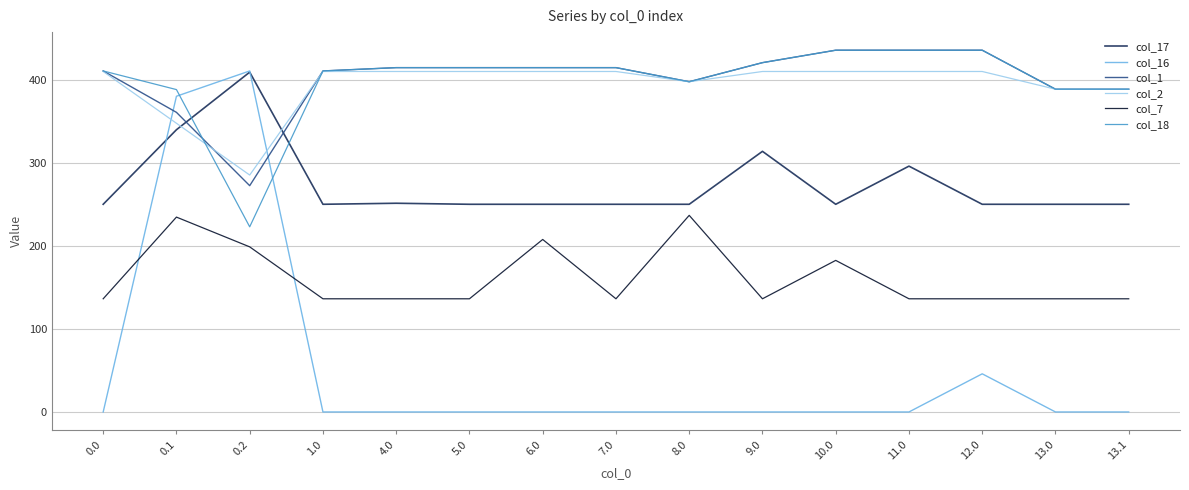

What position from the left is 0.0?

1